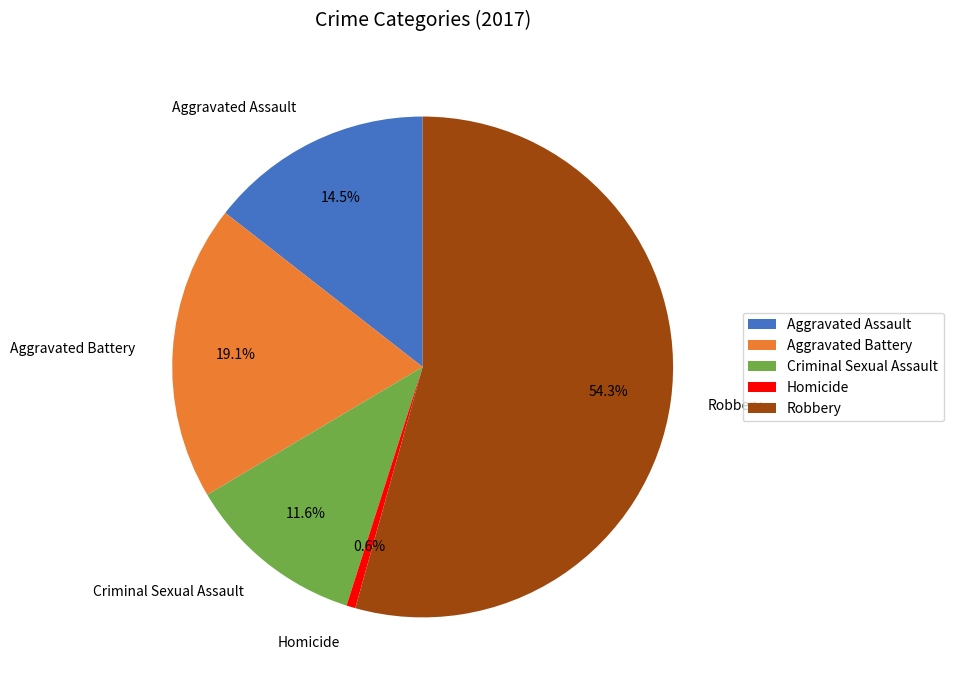

Which slice is the smallest?

Homicide